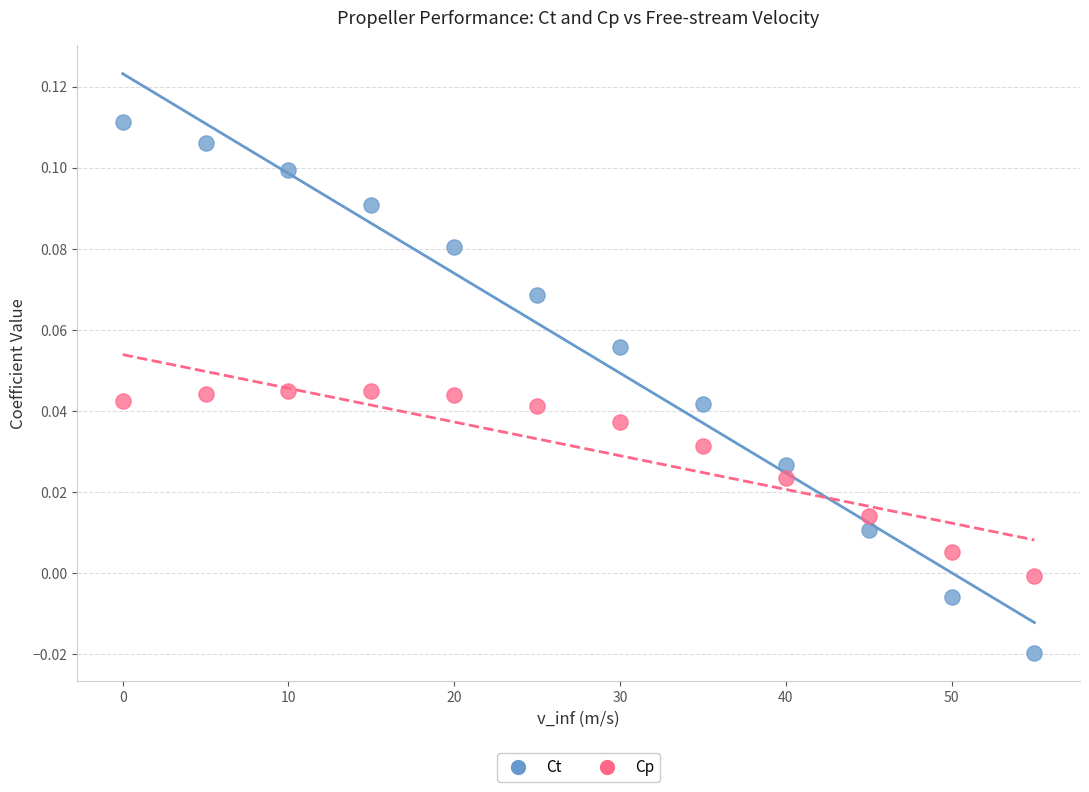

What are all the series names shown in the legend?

Ct, Cp